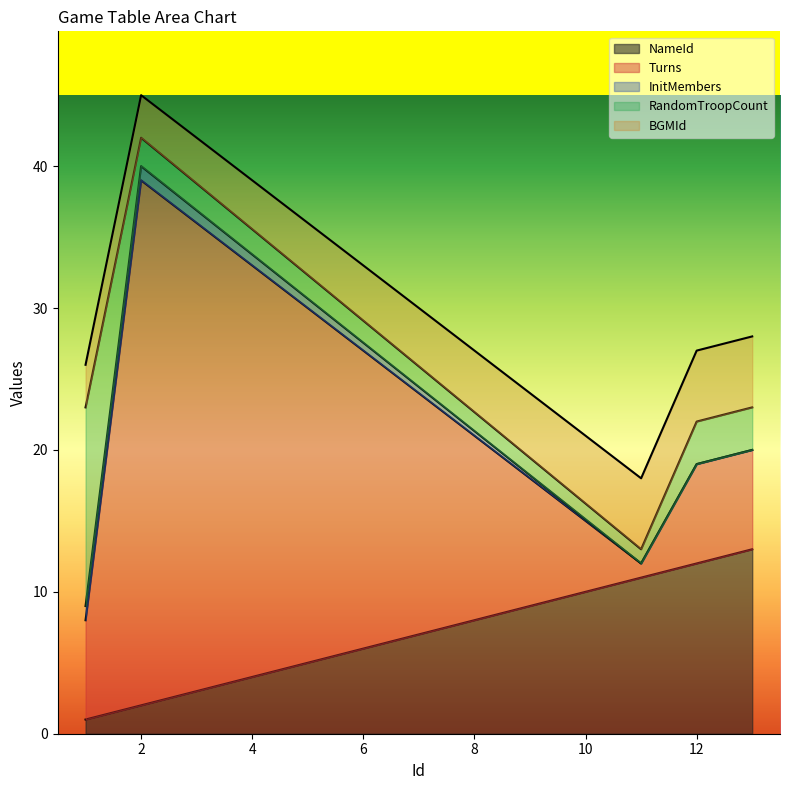

How many values in the NameId series are below 11?

2